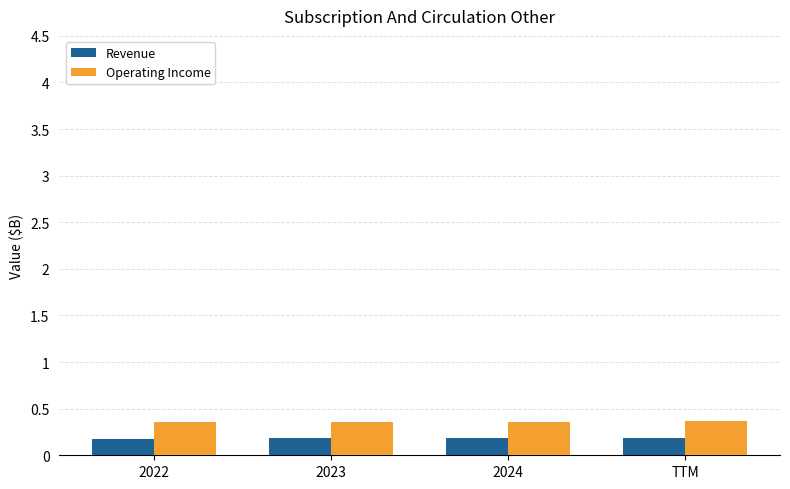

What is the sum of the Operating Income values at TTM and 2022?

0.7